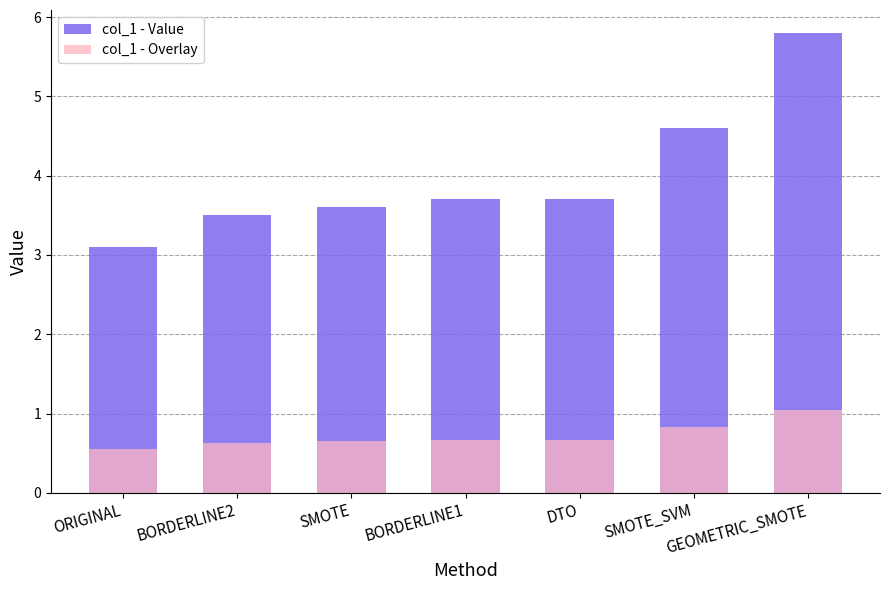

Which label corresponds to the largest value in the chart?

GEOMETRIC_SMOTE